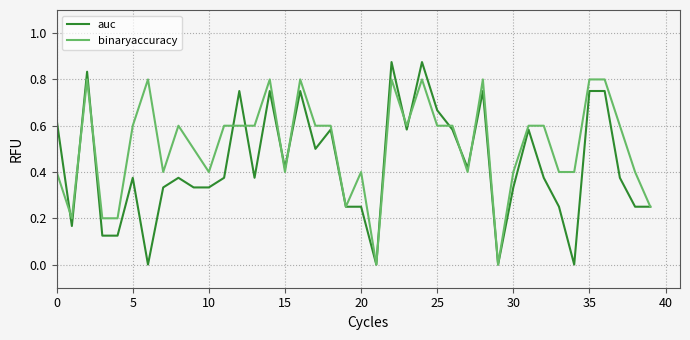

Which series has the widest spread of values?

auc